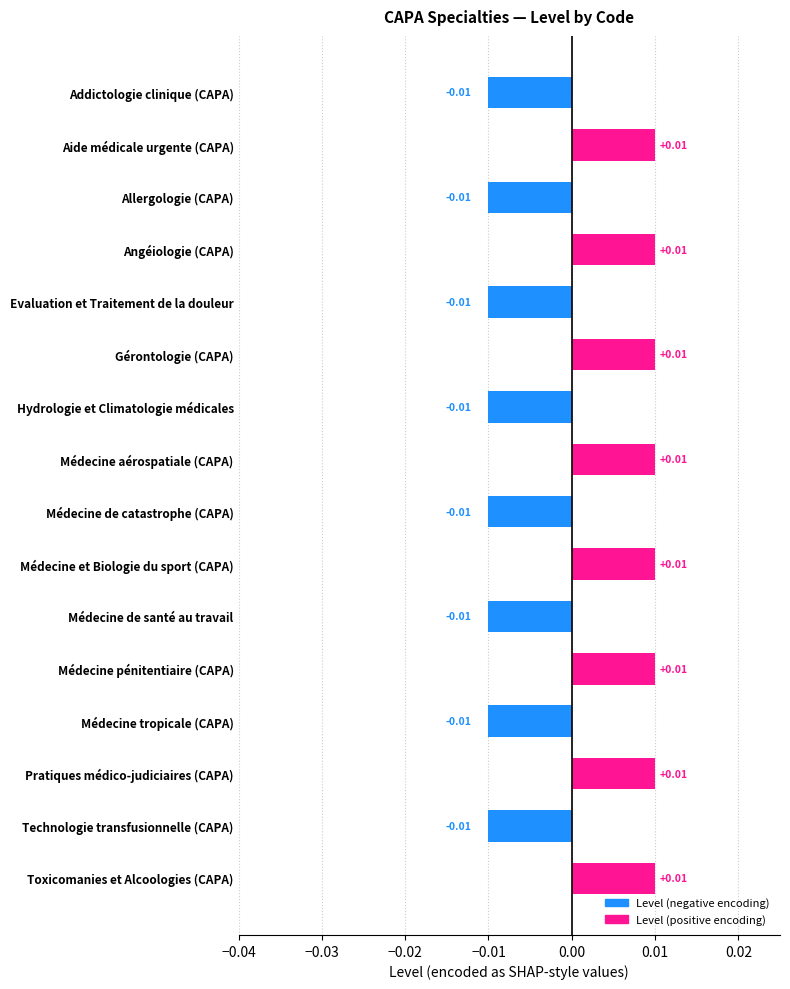

Count the values in the range 0 to 1.

8